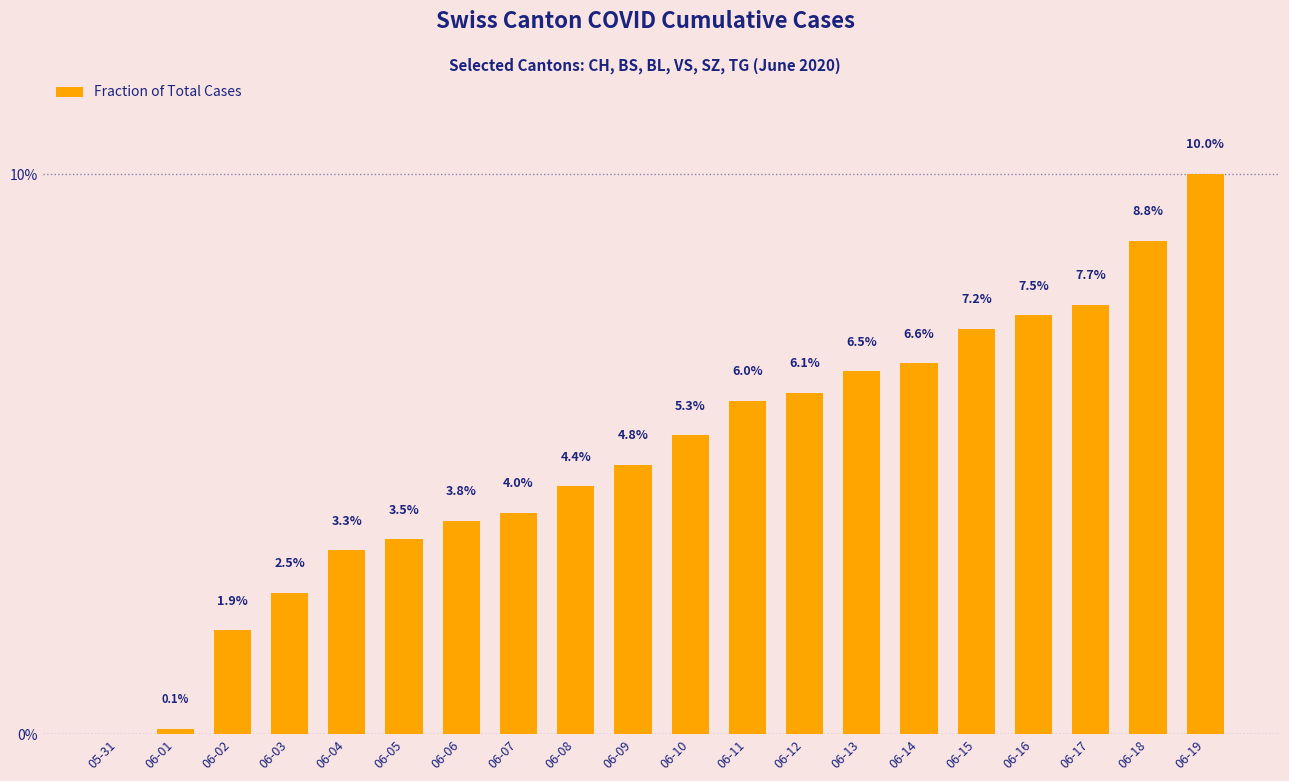

What is the sum of all values?

100.0